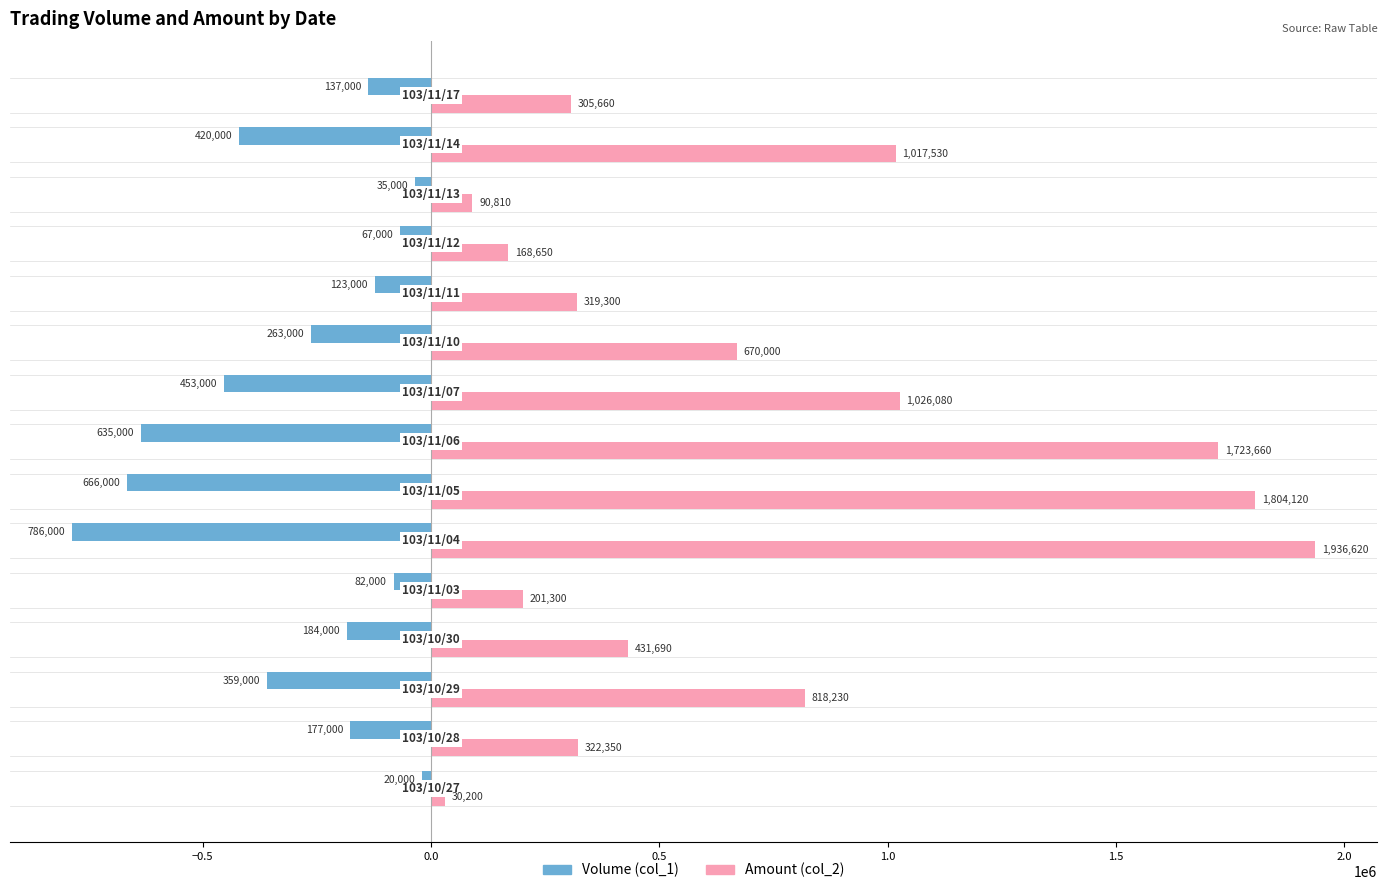

What is the average value of the Amount (col_2) series?

724413